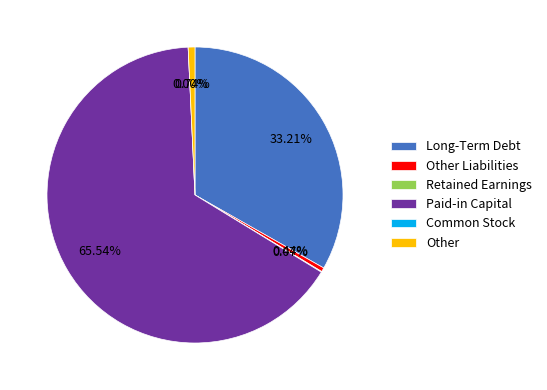

Combined, do Common Stock and Long-Term Debt account for over 50%?

No